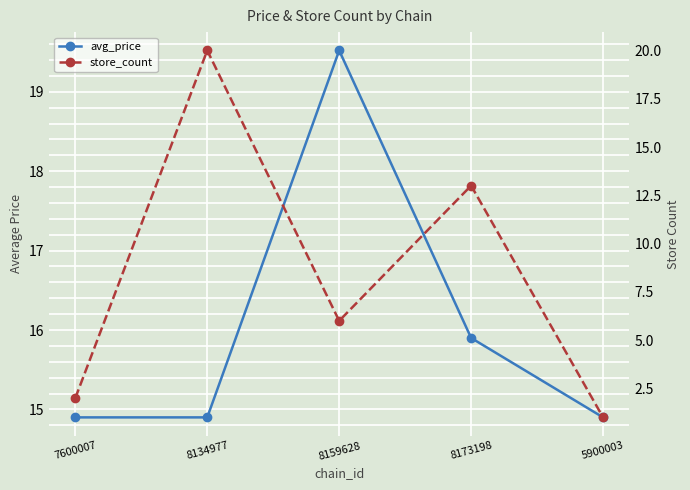

What is the difference between the second highest and minimum values in the avg_price series?

1.0